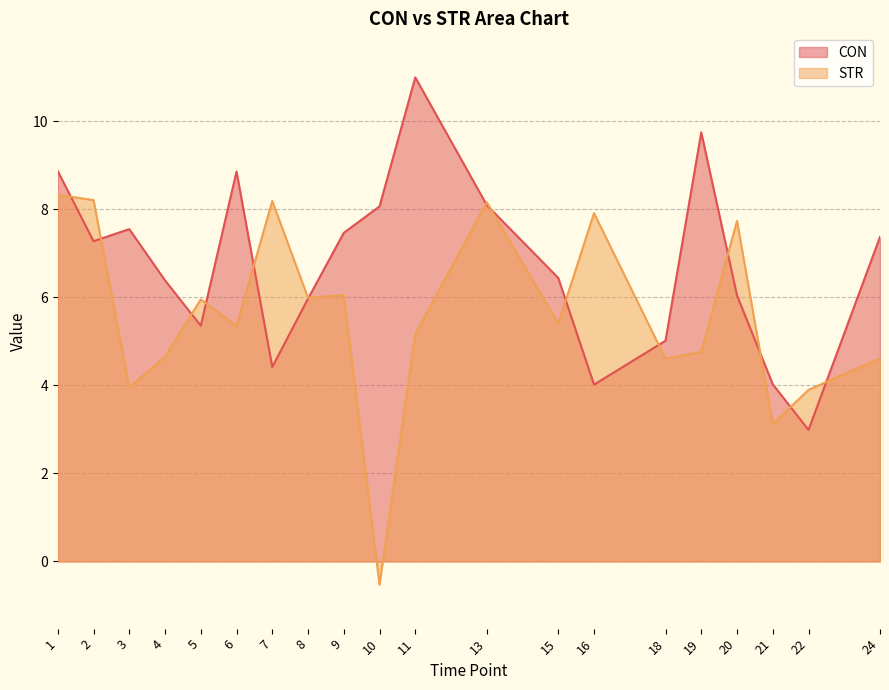

True or false: CON has more than 2 points higher than both neighbors.

True